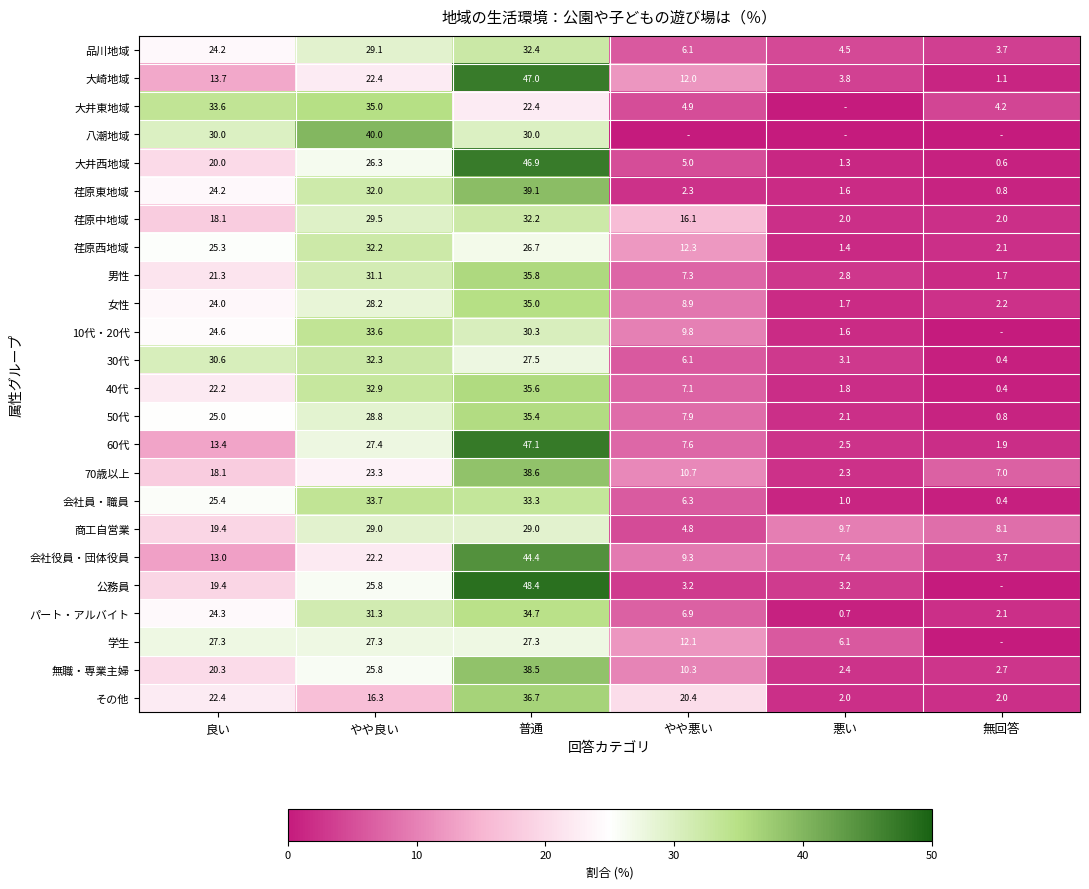

How many values in the 会社役員・団体役員 series are below 13?

3